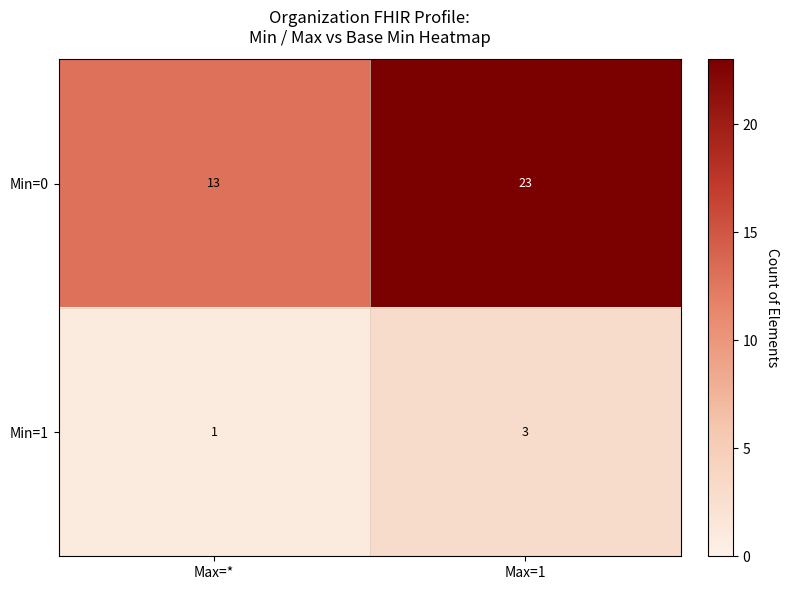

The value of Min=0 at Max=* is 13. True or false?

True